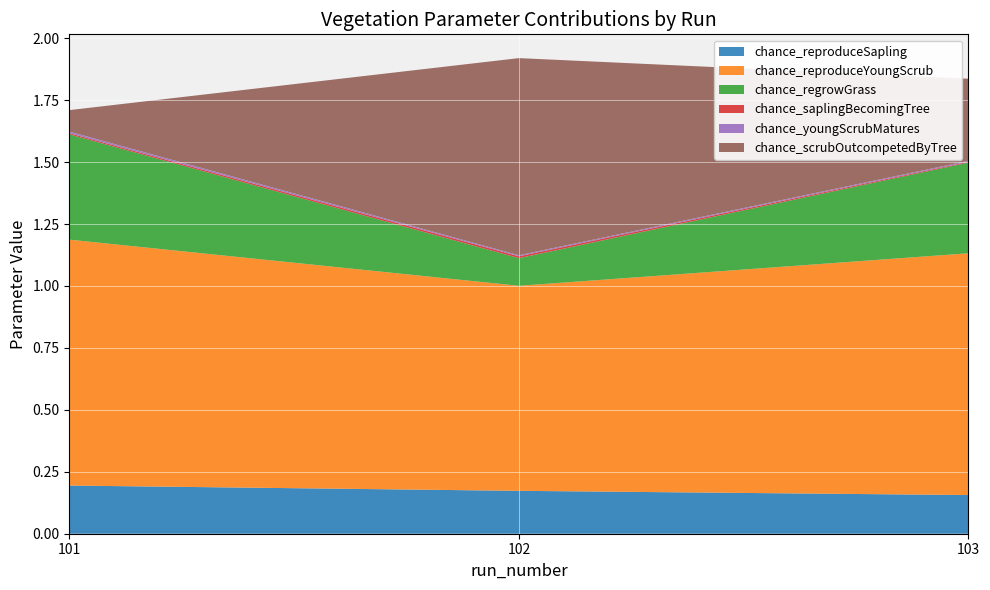

Reading left to right, extract all data points from this chart.

chance_reproduceSapling: 101=0.2	102=0.2	103=0.2
chance_reproduceYoungScrub: 101=1.0	102=0.8	103=1.0
chance_regrowGrass: 101=0.4	102=0.1	103=0.4
chance_saplingBecomingTree: 101=0.0	102=0.0	103=0.0
chance_youngScrubMatures: 101=0.0	102=0.0	103=0.0
chance_scrubOutcompetedByTree: 101=0.1	102=0.8	103=0.3